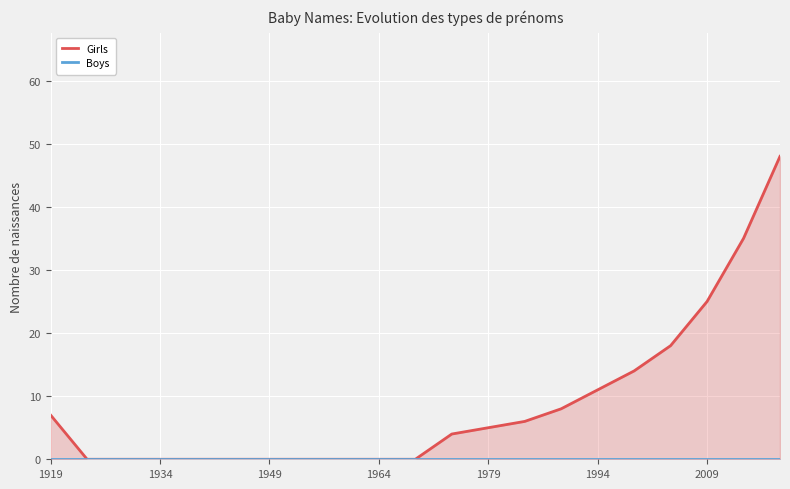

What is the average value of the Girls series?

9